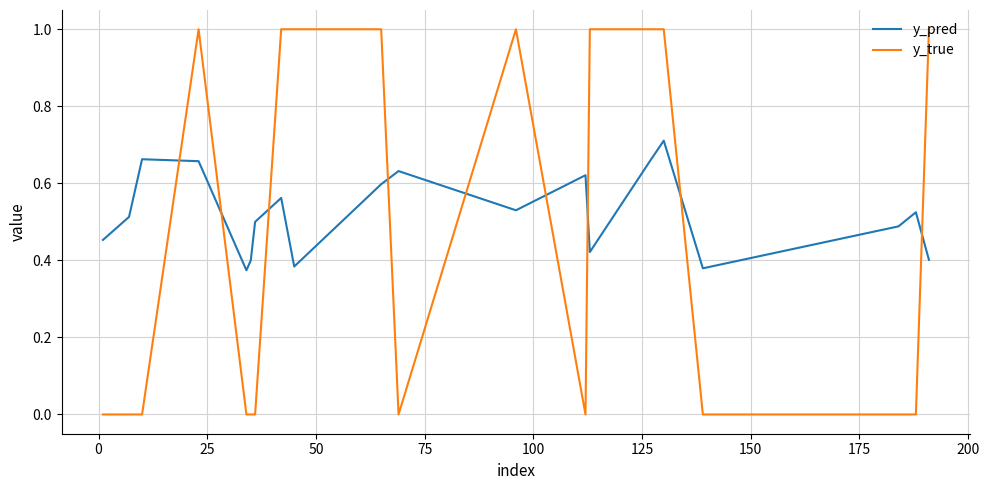

Does the chart display data point markers on the line(s)?

No